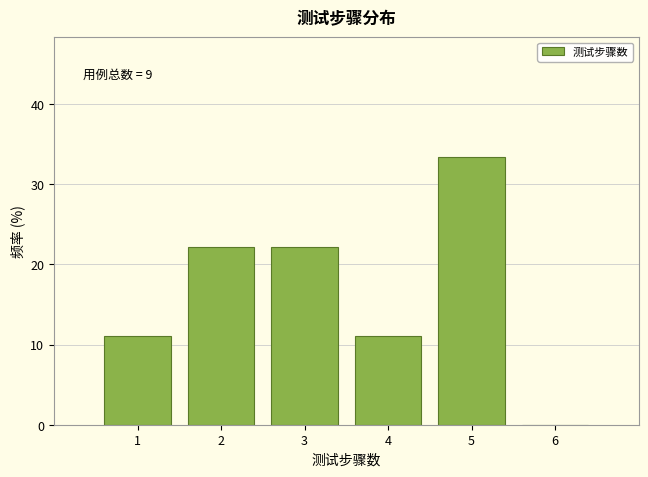

Which range on the x-axis has the tallest bar?

4.5 to 5.5